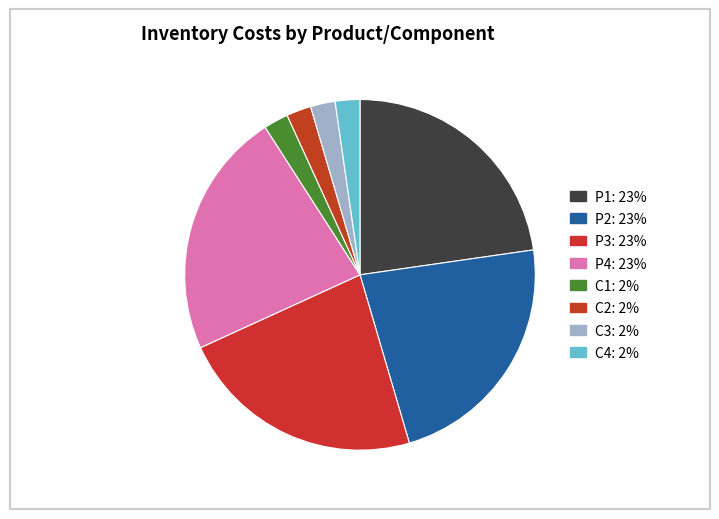

How many segments does this pie chart have?

8